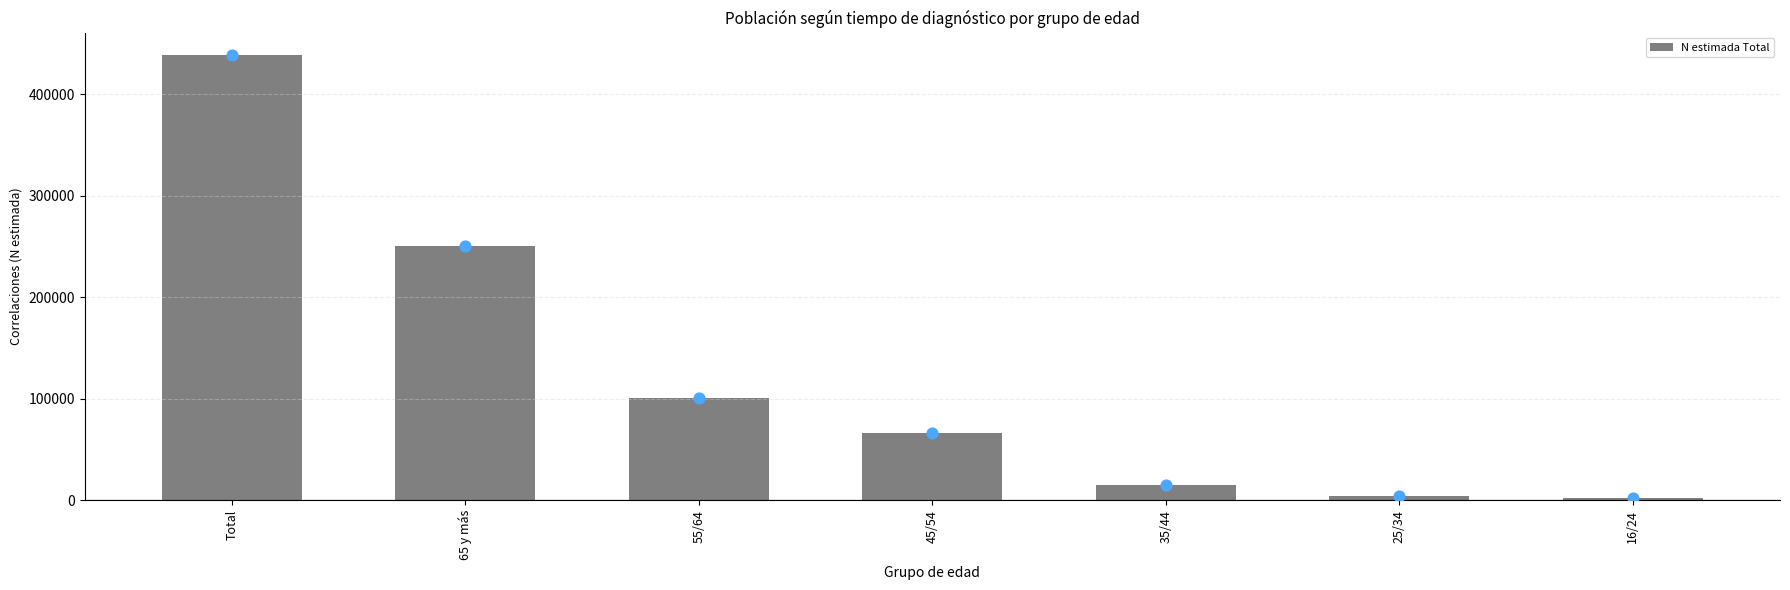

Between 35/44 and 55/64, which is larger?

55/64